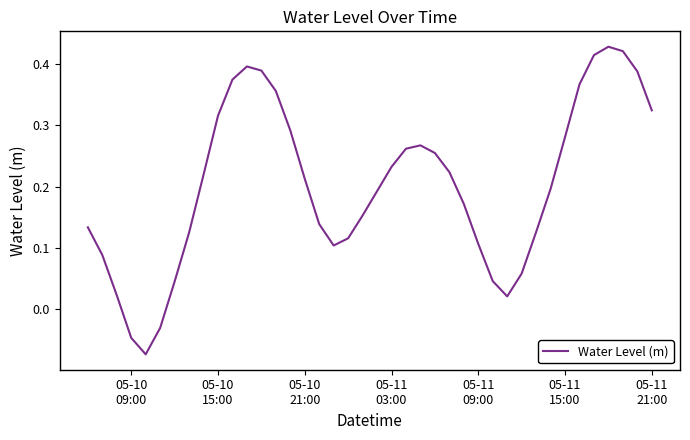

How many lines are shown in the chart?

1